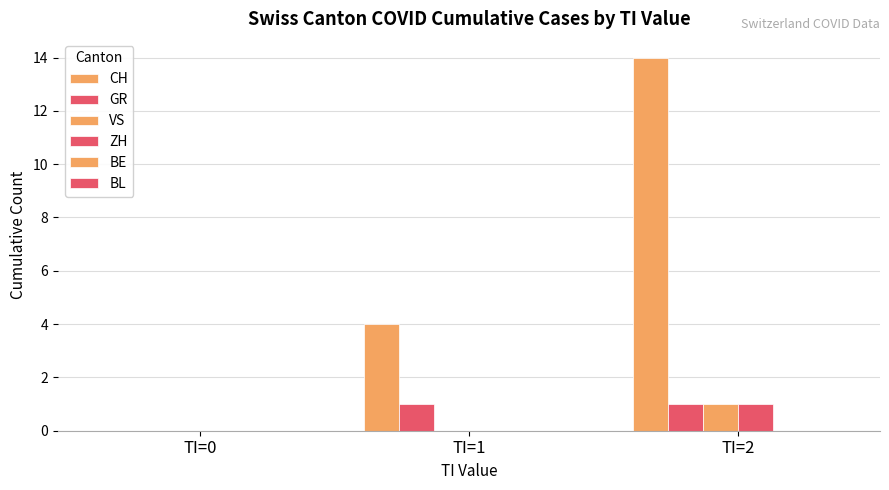

Count the number of data series in this chart.

4